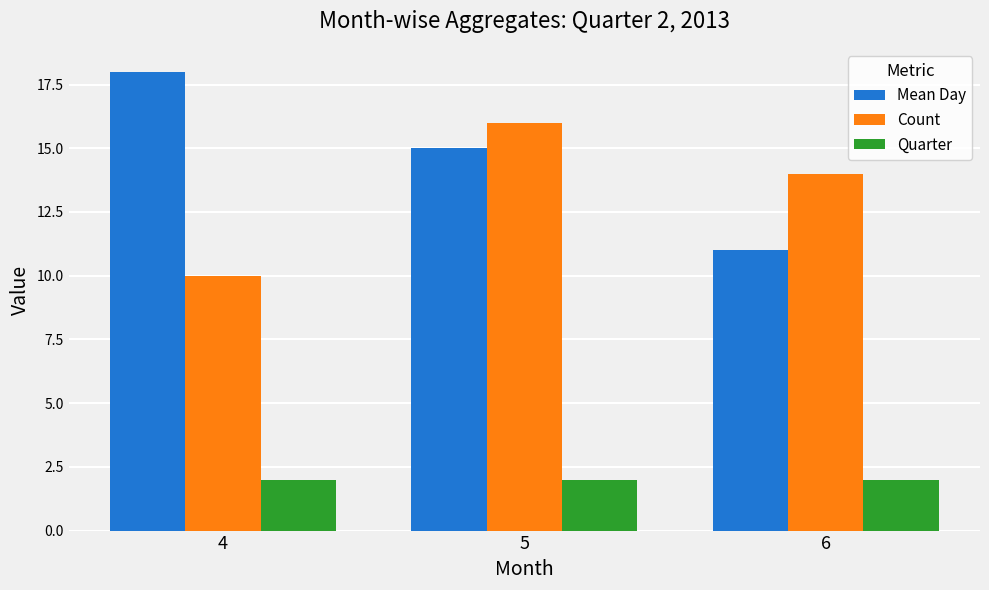

Read the Mean Day value at 6.

11